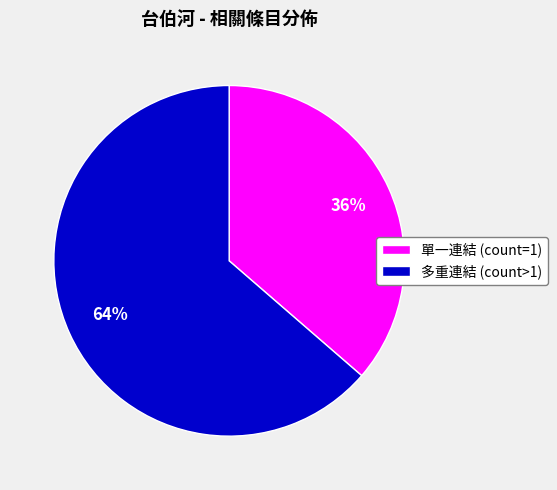

What percentage is the 多重連結 (count>1) slice, to the nearest percent?

64%